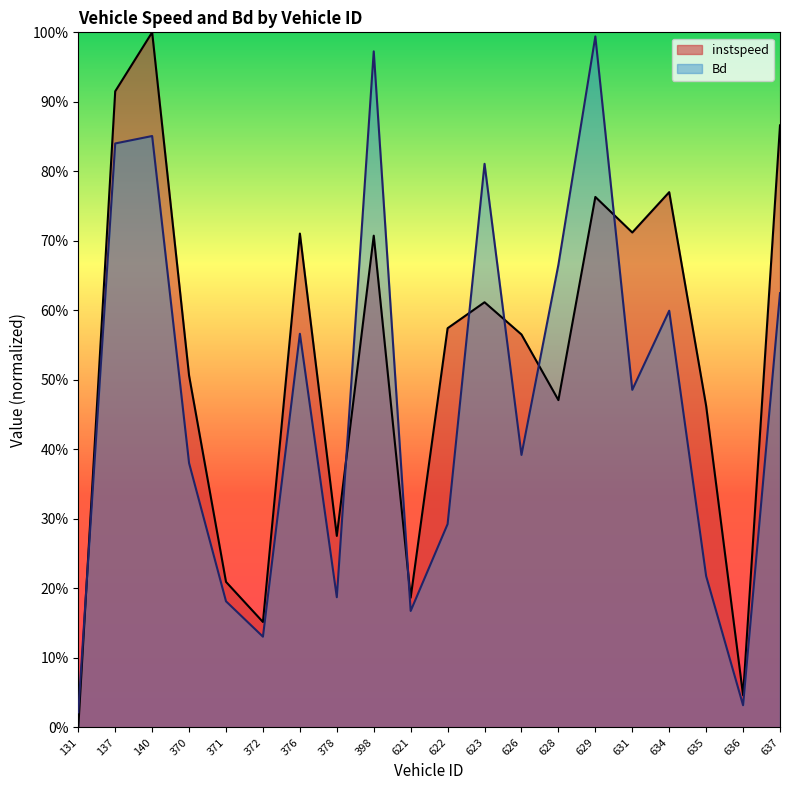

What are all the series names shown in the legend?

instspeed, Bd